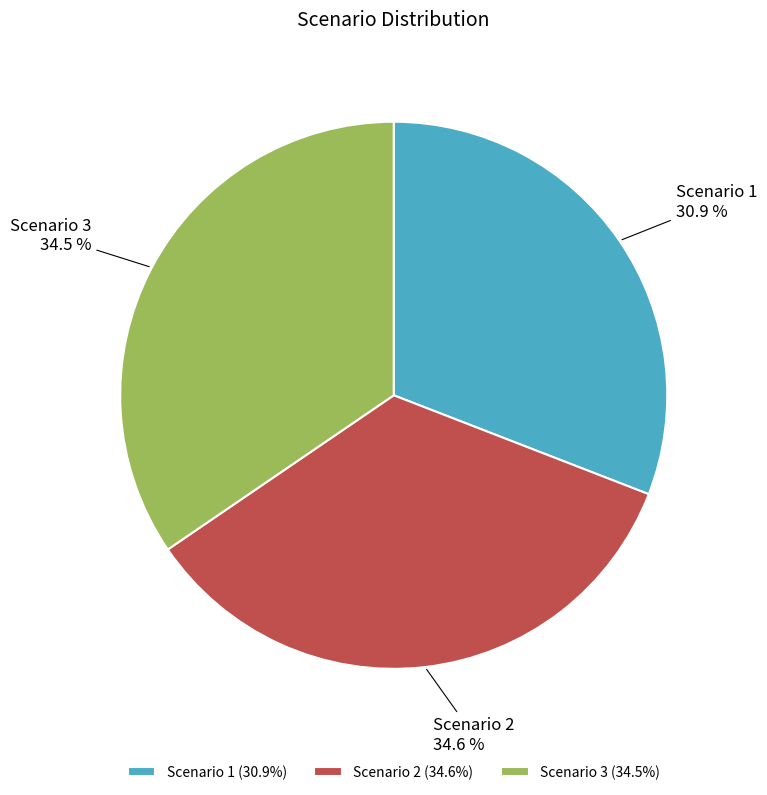

Approximately how many times larger is the value at Scenario 2 compared to Scenario 3?

1.0